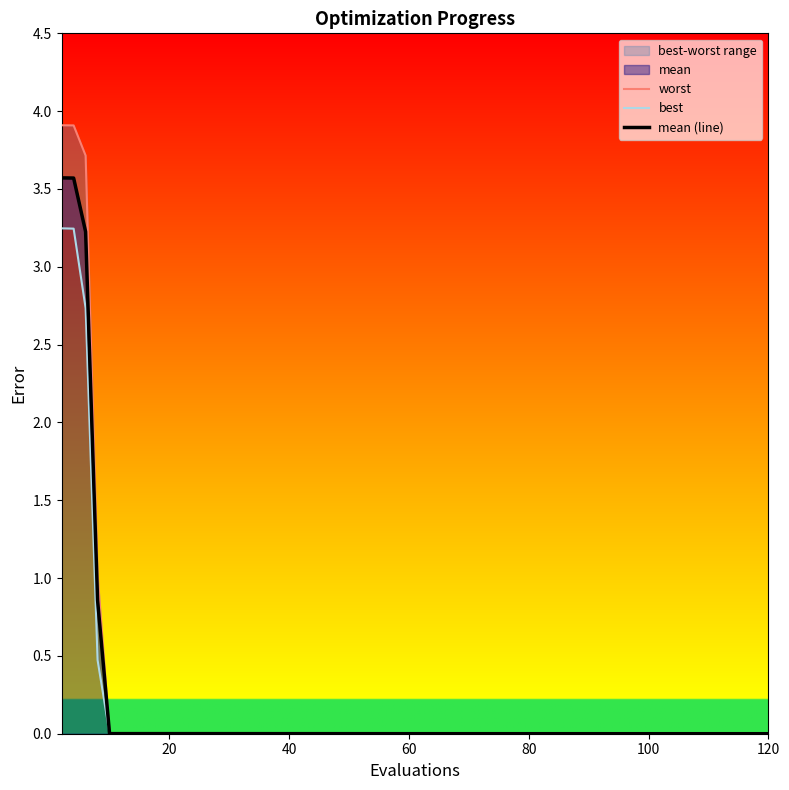

True or false: mean (line) and best intersect in this chart.

False